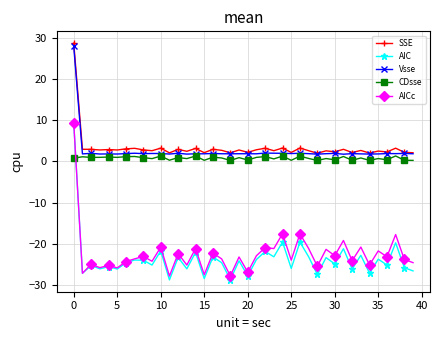

Which series has the widest spread of values?

AIC